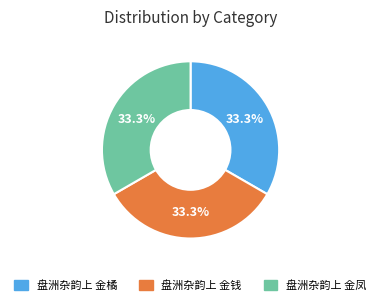

What is the ratio of the value at 盘洲杂韵上 金凤 to the value at 盘洲杂韵上 金钱?

1.0